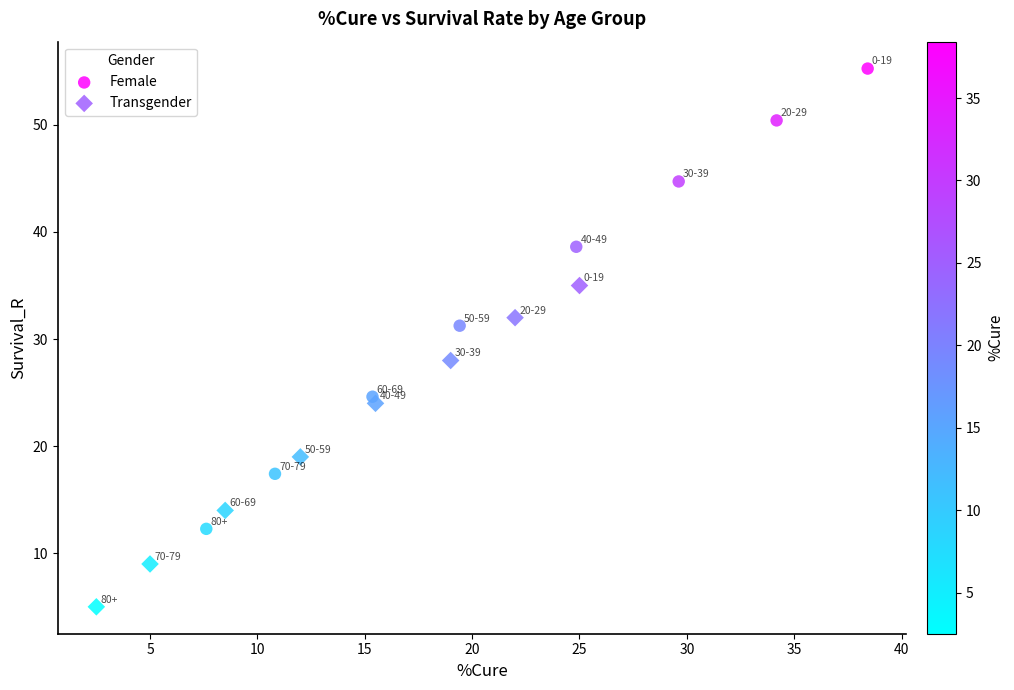

Which series contains the lowest Y value?

Transgender